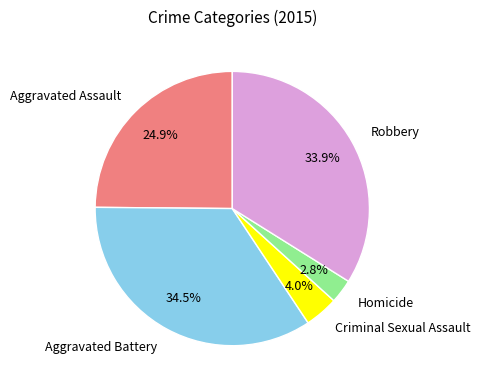

Which category has the smallest portion of the pie?

Homicide